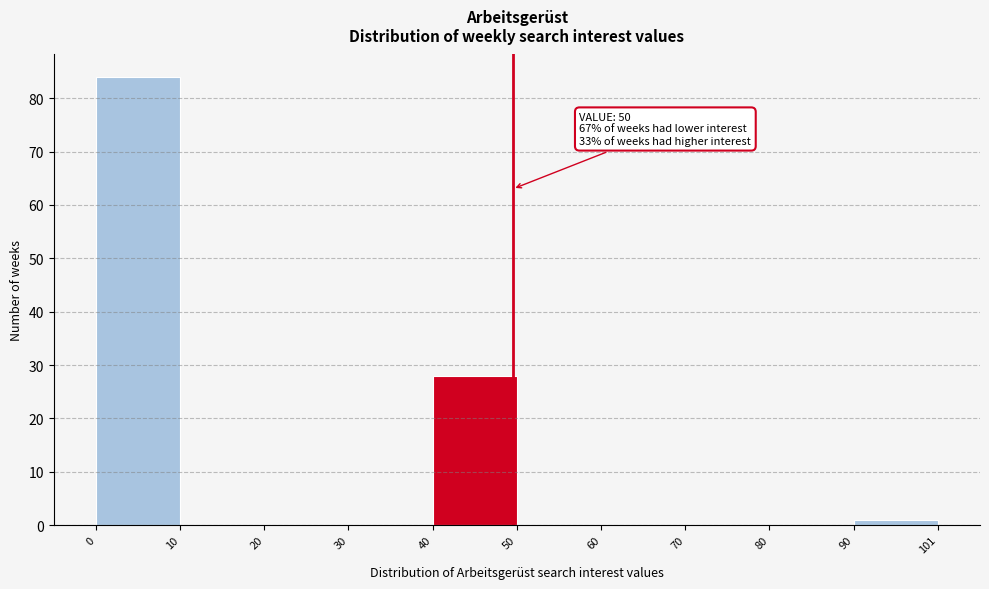

Over which range of the x-axis is the bar tallest?

0 to 10